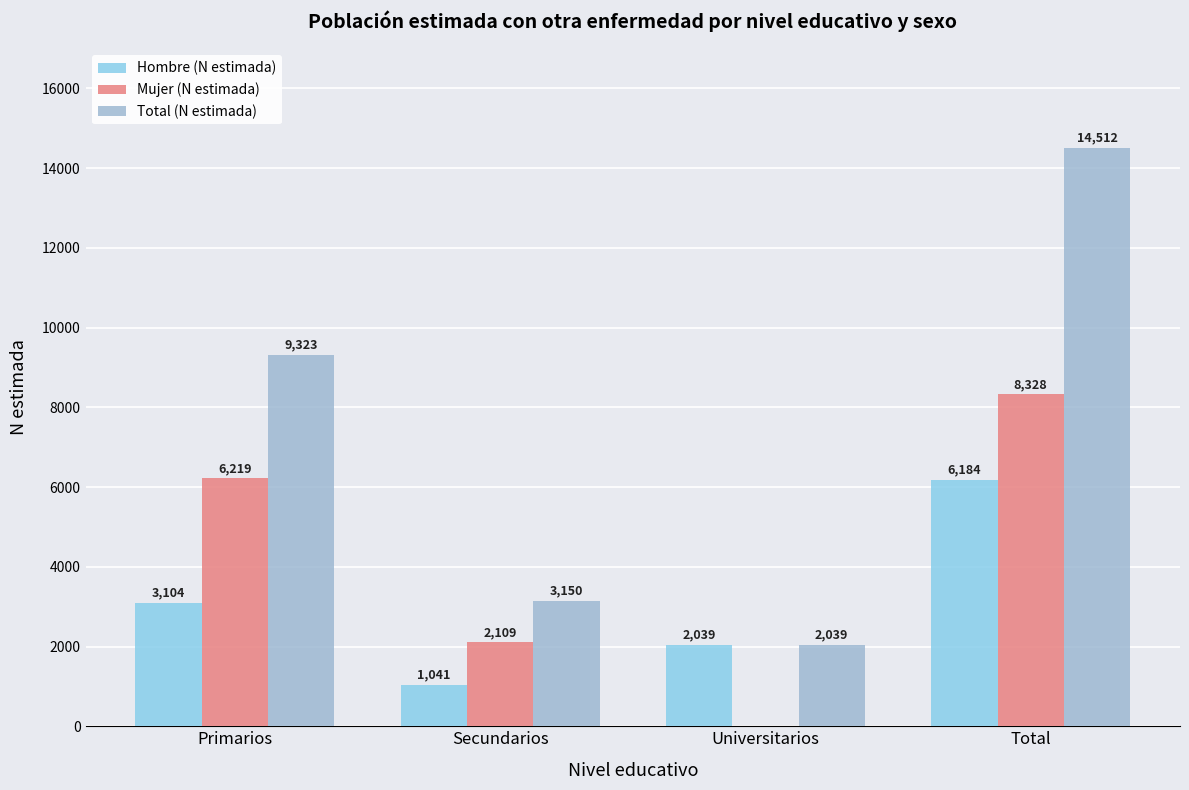

How many distinct data groups are displayed?

3